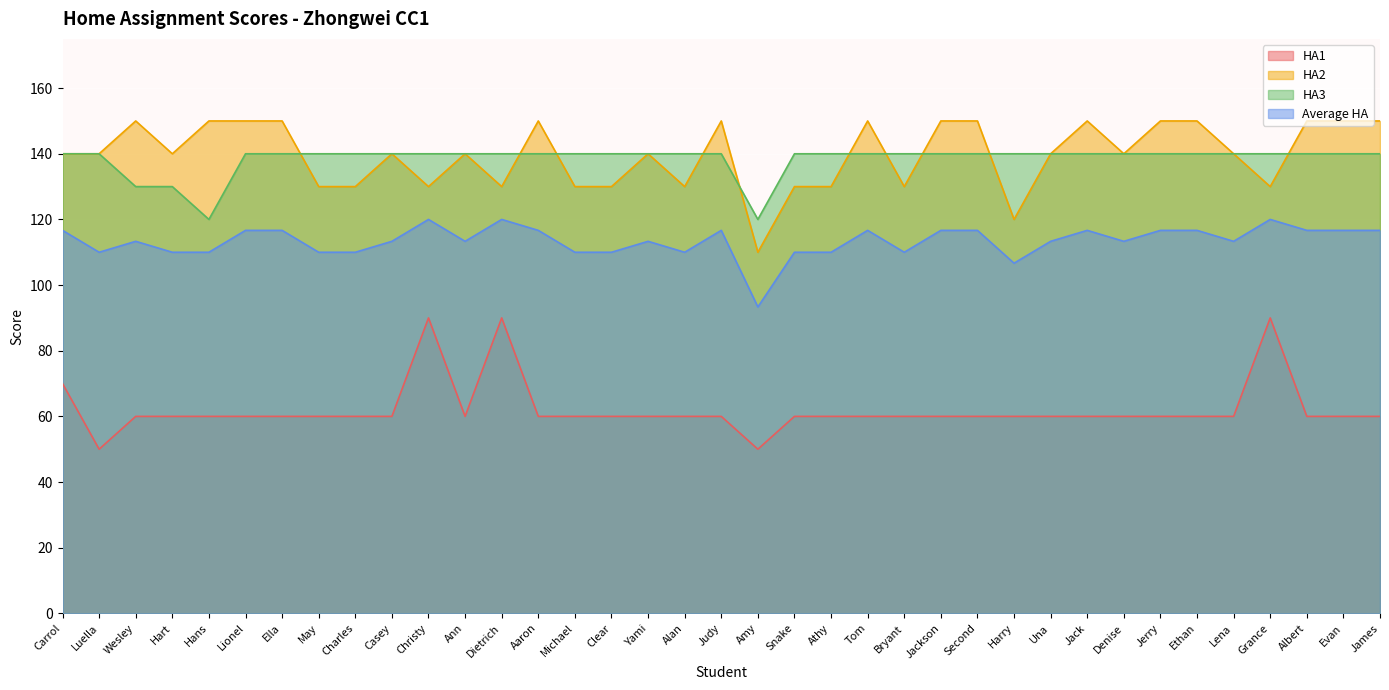

What are all the series names shown in the legend?

HA1, HA2, HA3, Average HA